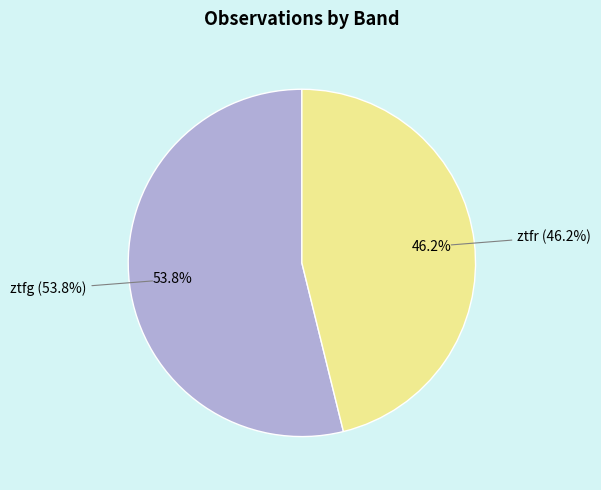

To the nearest percent, what is the combined percentage of ztfg and ztfr?

100%